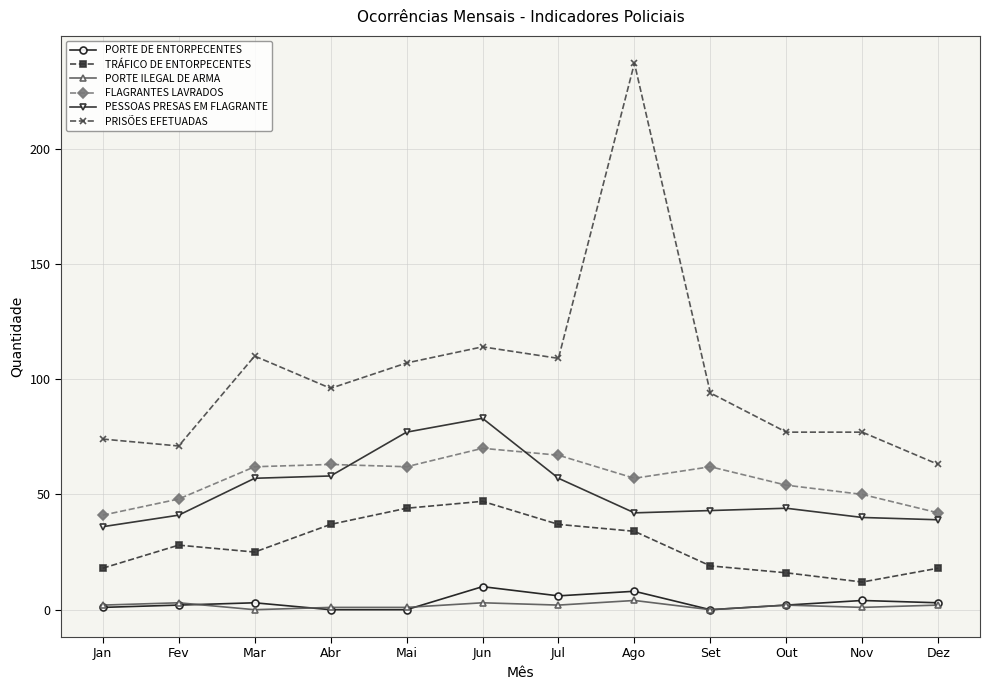

Which series has the largest total across all categories?

PRISÕES EFETUADAS